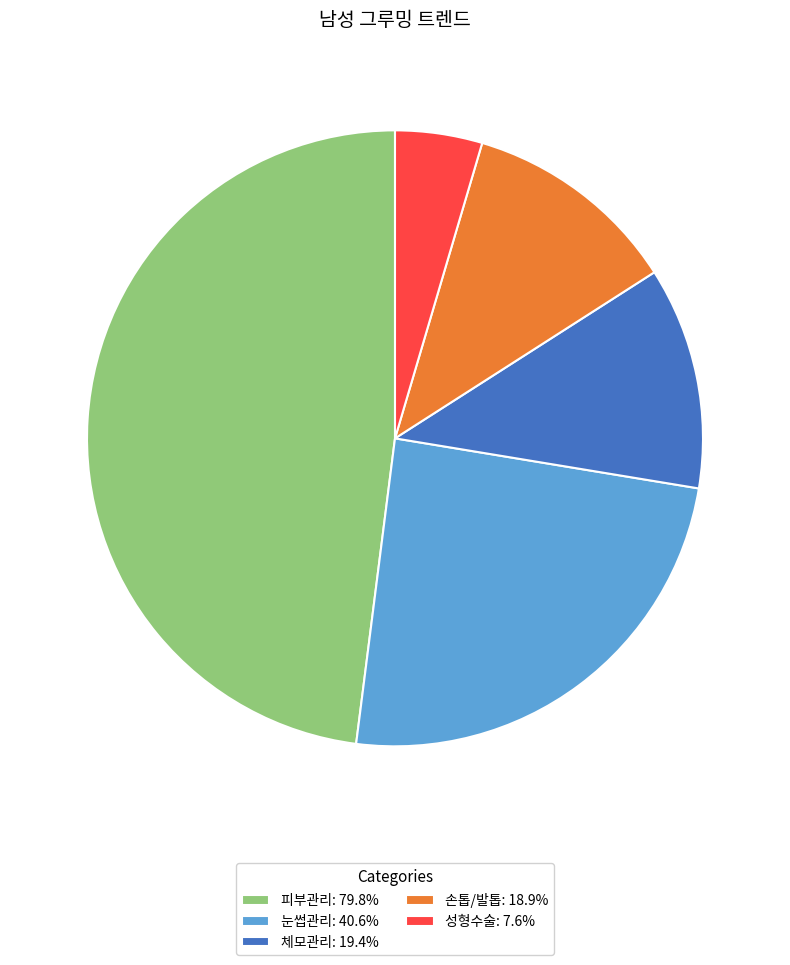

Does any single category account for the majority?

No